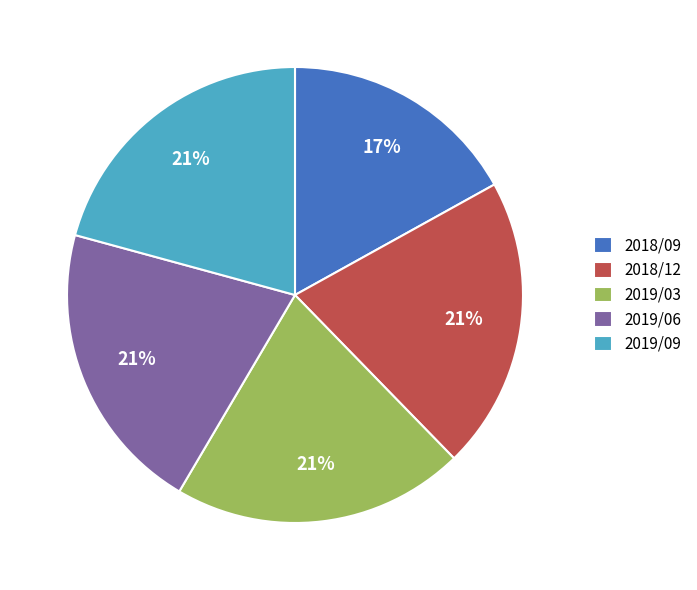

Does 2019/03 account for over 50% of the chart?

No